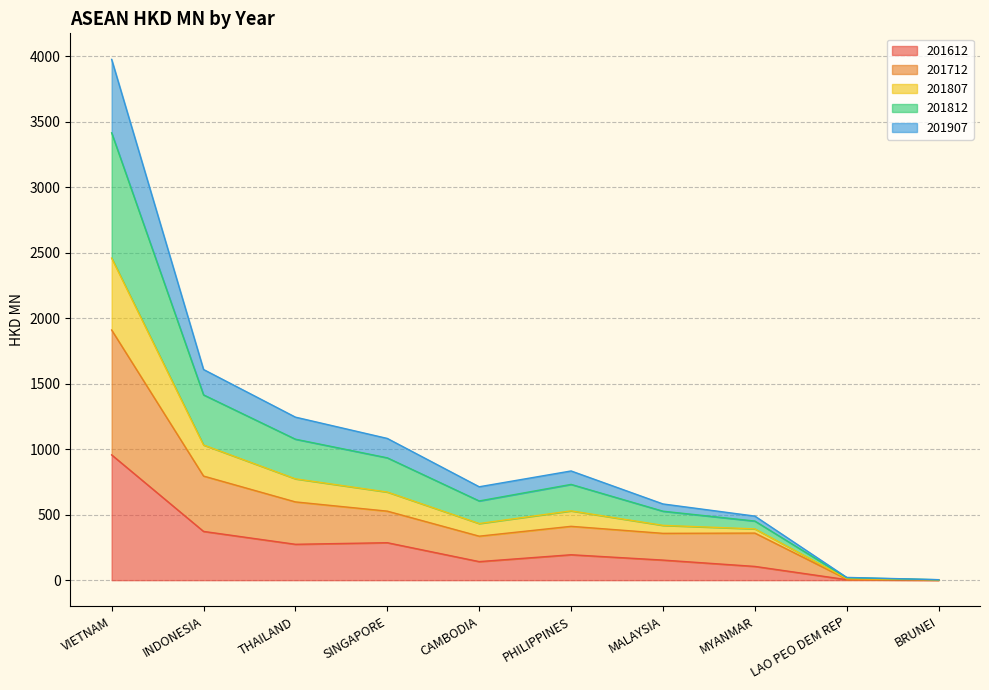

Where is the first local minimum for 201907?

CAMBODIA